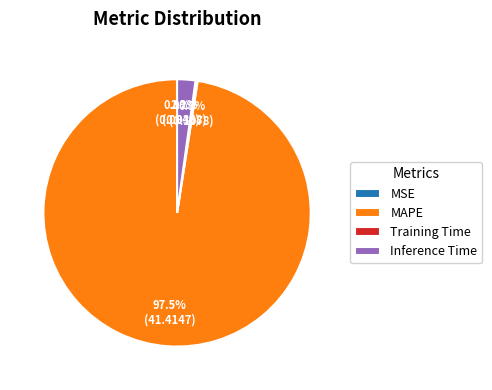

Does Inference Time account for over 50% of the chart?

No